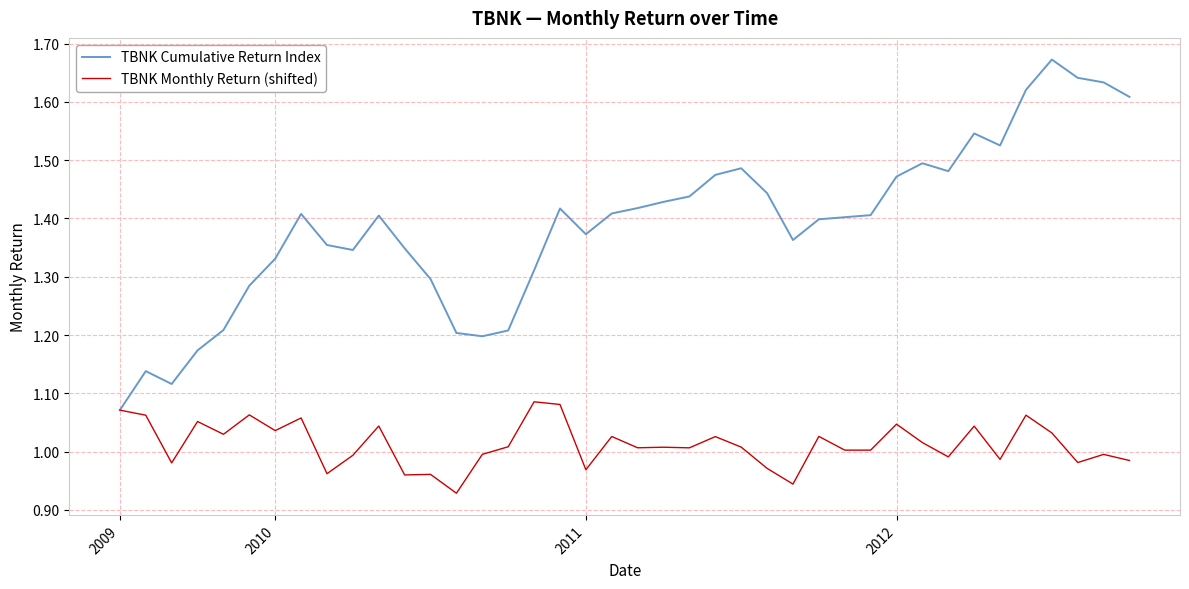

List the series in order of their peak value, lowest first.

TBNK Monthly Return (shifted), TBNK Cumulative Return Index